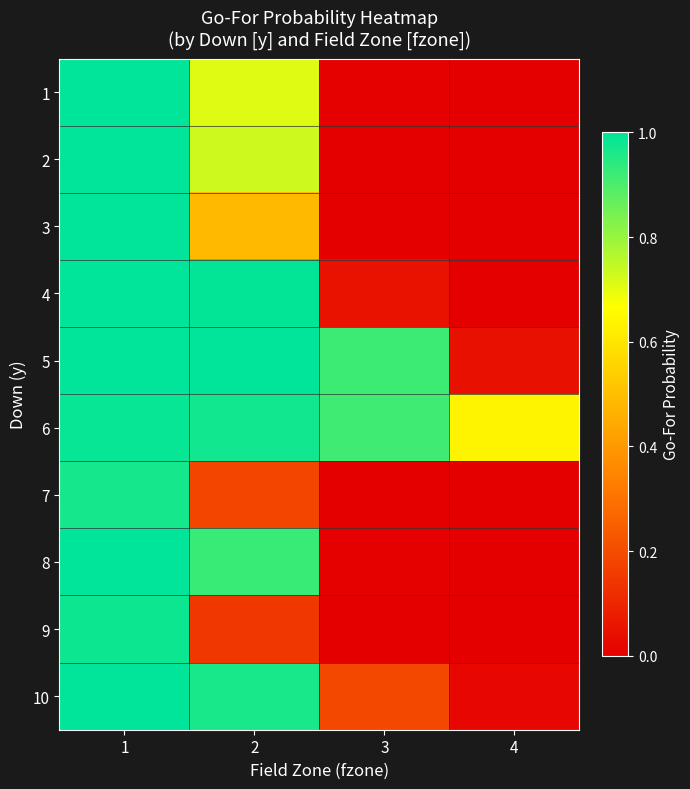

Reading left to right, extract all data points from this chart.

1: 1=1.0	2=0.7	3=0.0	4=0.0
2: 1=1.0	2=0.7	3=0.0	4=0.0
3: 1=1.0	2=0.5	3=0.0	4=0.0
4: 1=1.0	2=1.0	3=0.0	4=0.0
5: 1=1.0	2=1.0	3=0.9	4=0.0
6: 1=1.0	2=1.0	3=0.9	4=0.6
7: 1=1.0	2=0.2	3=0.0	4=0.0
8: 1=1.0	2=0.9	3=0.0	4=0.0
9: 1=1.0	2=0.1	3=0.0	4=0.0
10: 1=1.0	2=1.0	3=0.2	4=0.0